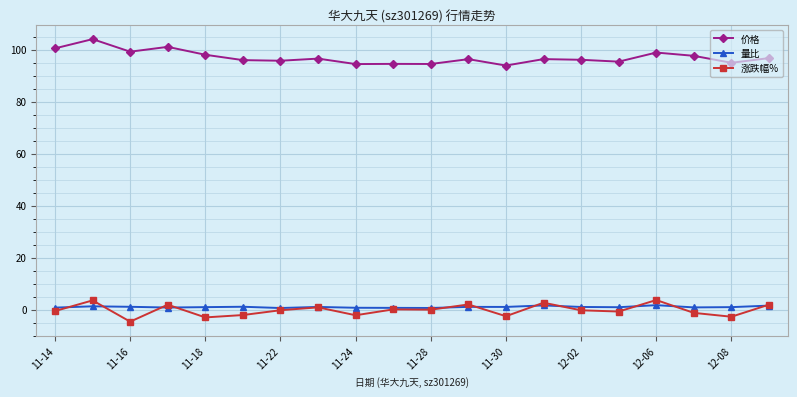

Which series has the largest total across all categories?

价格